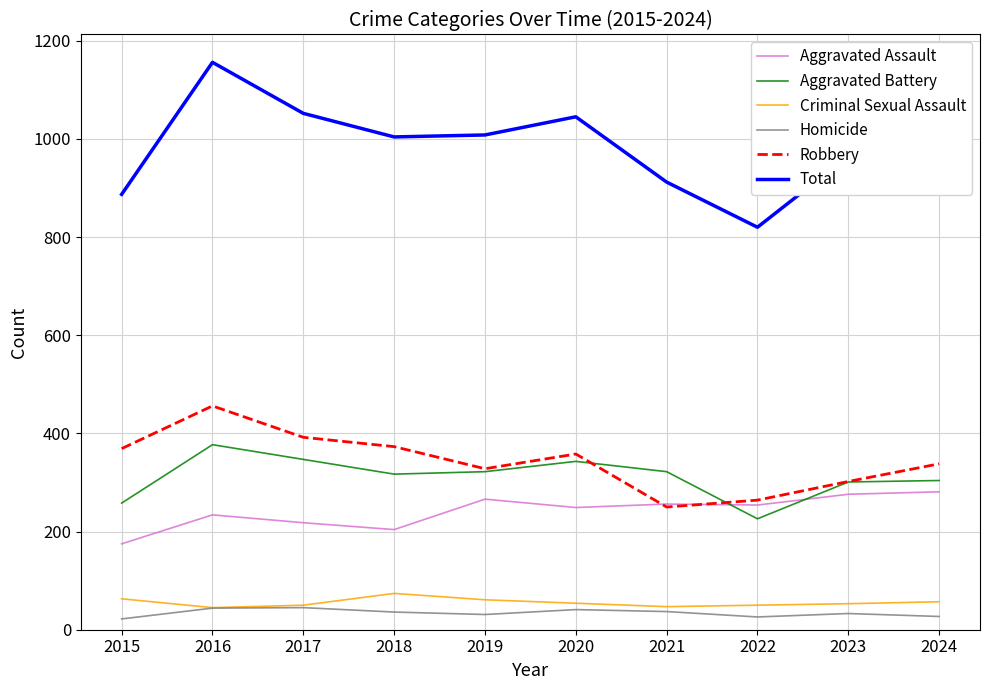

True or false: Total and Aggravated Battery cross at least once.

False